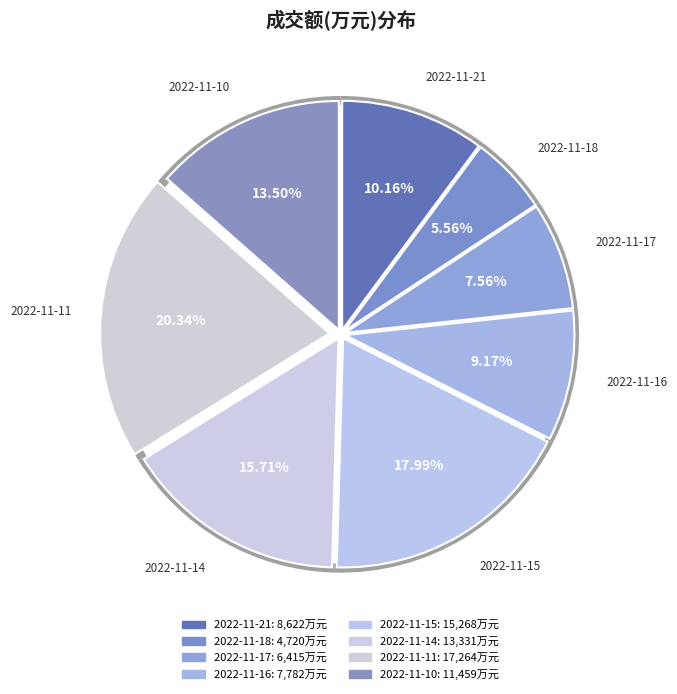

Which slice is the largest?

2022-11-11